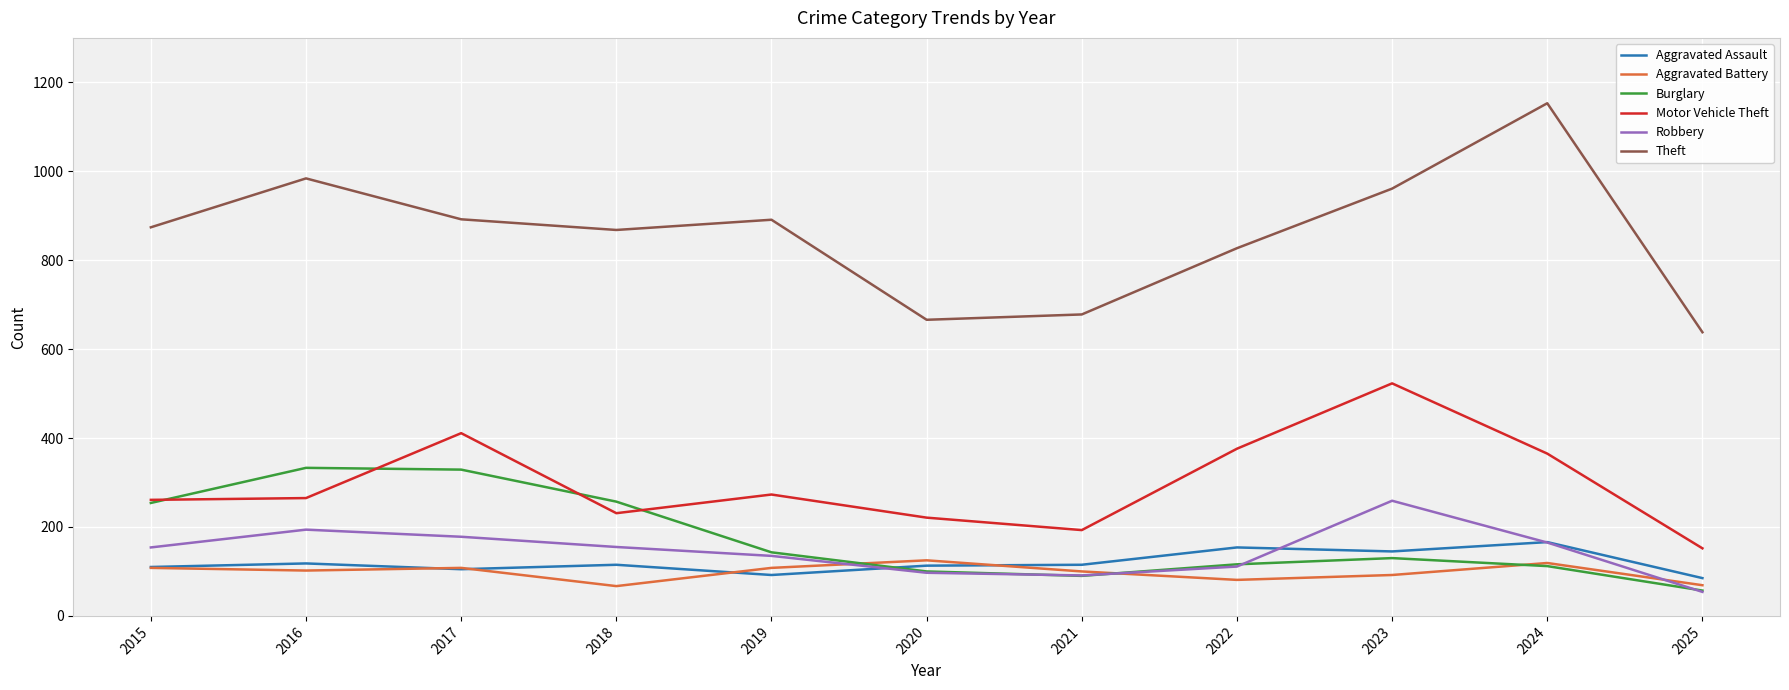

What is the difference between the maximum and minimum values in the Theft series?

515